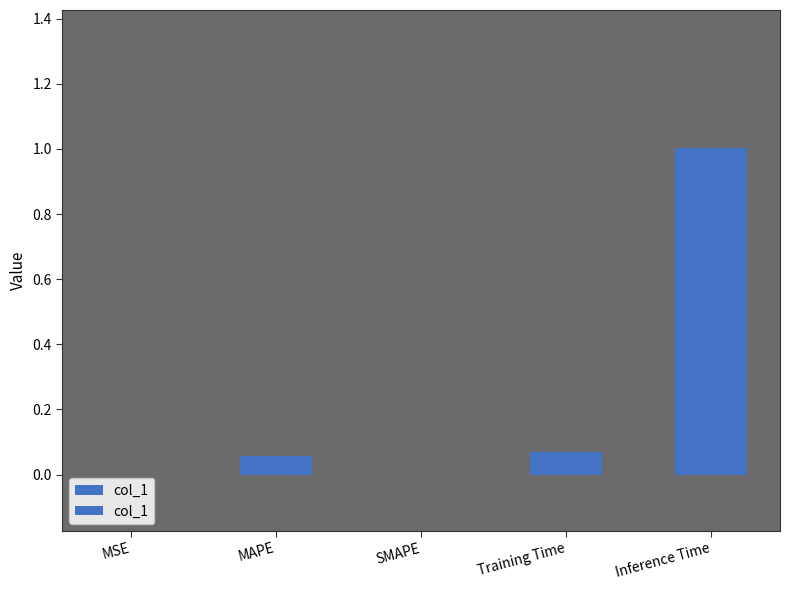

What is the difference between the values at Training Time and SMAPE?

0.1